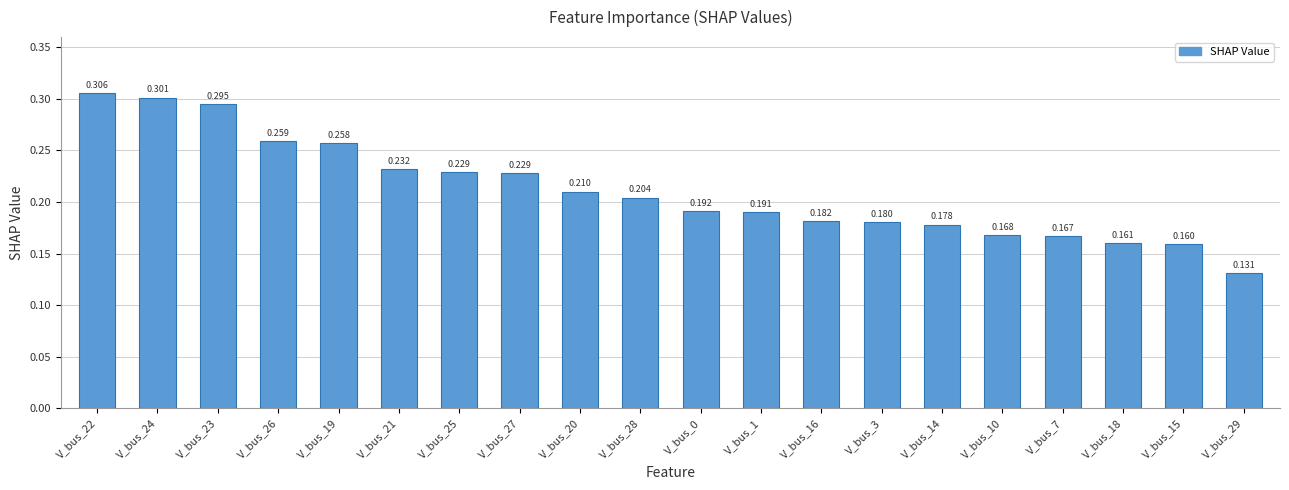

True or false: the data shows 0.3 at V_bus_22.

True